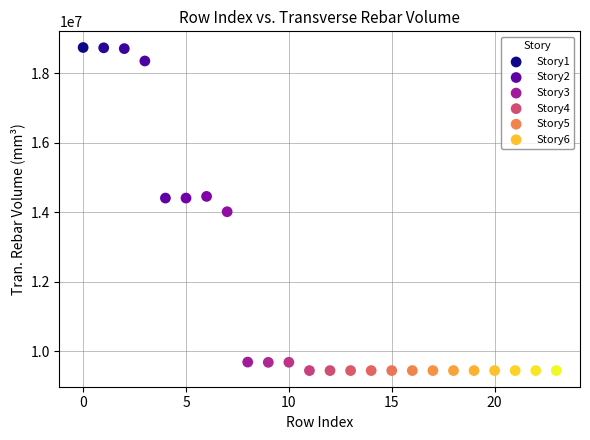

What are all the series names shown in the legend?

Story1, Story2, Story3, Story4, Story5, Story6